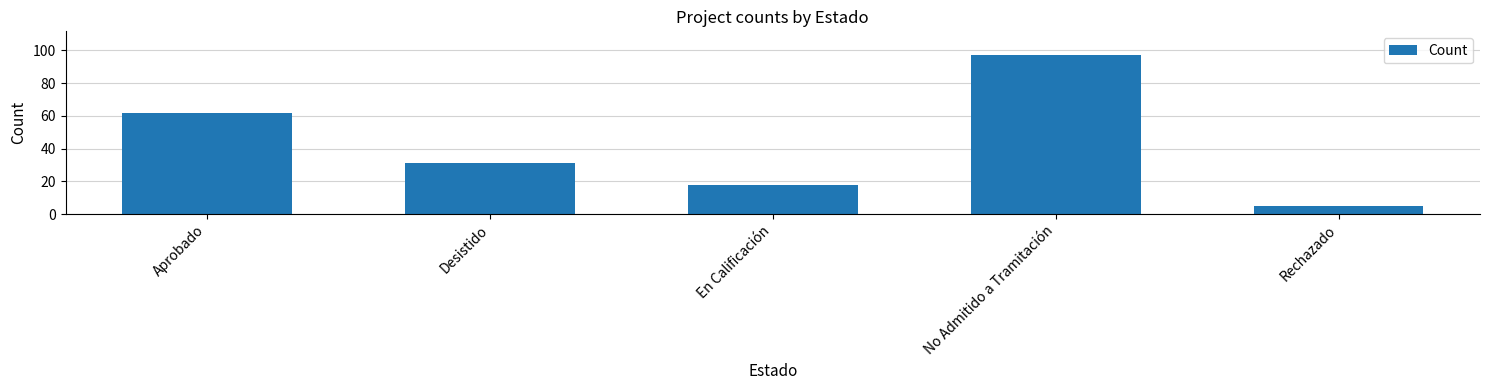

The value at Aprobado is 62. True or false?

True